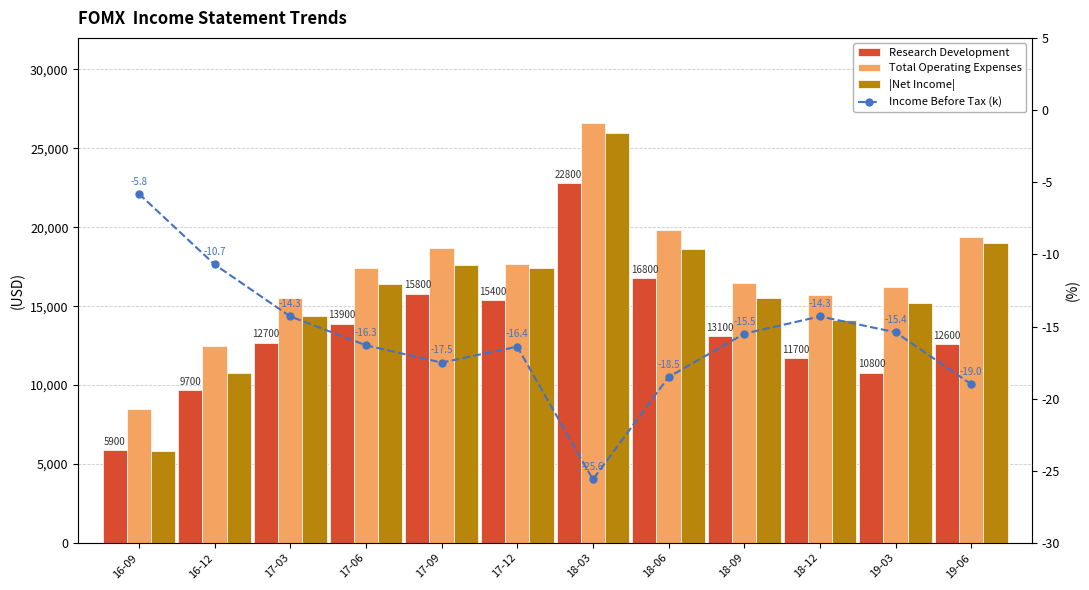

Reading left to right, extract all data points from this chart.

Research Development: 16-09=5900.0	16-12=9700.0	17-03=12700.0	17-06=13900.0	17-09=15800.0	17-12=15400.0	18-03=22800.0	18-06=16800.0	18-09=13100.0	18-12=11700.0	19-03=10800.0	19-06=12600.0
Total Operating Expenses: 16-09=8500.0	16-12=12500.0	17-03=15500.0	17-06=17400.0	17-09=18700.0	17-12=17700.0	18-03=26600.0	18-06=19800.0	18-09=16500.0	18-12=15700.0	19-03=16200.0	19-06=19400.0
|Net Income|: 16-09=5800.0	16-12=10800.0	17-03=14400.0	17-06=16400.0	17-09=17600.0	17-12=17400.0	18-03=26000.0	18-06=18600.0	18-09=15500.0	18-12=14100.0	19-03=15200.0	19-06=19000.0
Income Before Tax (k): 16-09=-5.8	16-12=-10.7	17-03=-14.3	17-06=-16.3	17-09=-17.5	17-12=-16.4	18-03=-25.6	18-06=-18.5	18-09=-15.5	18-12=-14.3	19-03=-15.4	19-06=-19.0